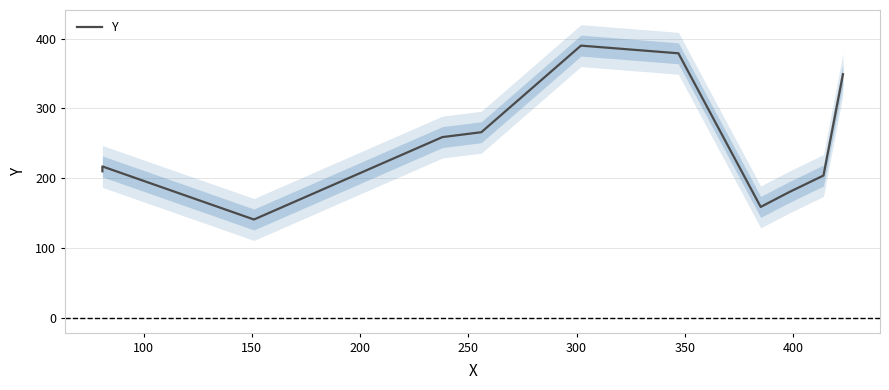

How many data points are less than 217?

5